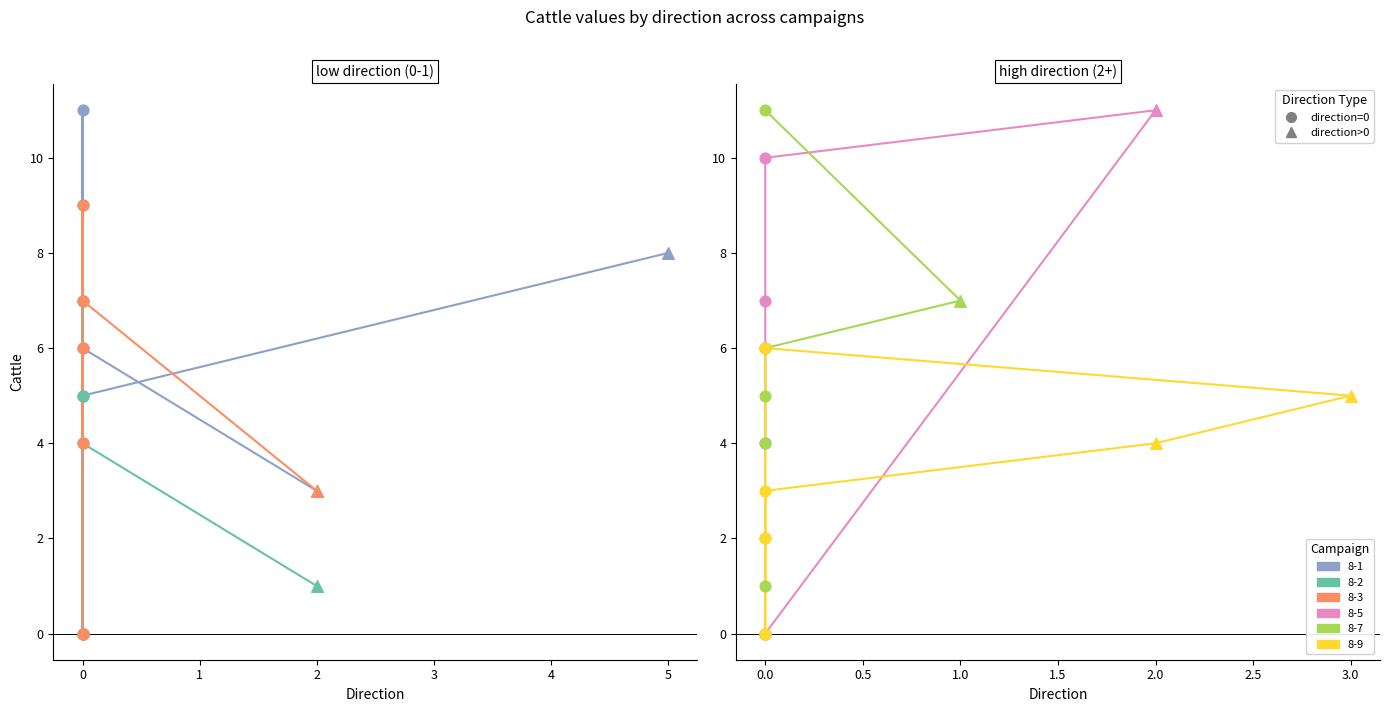

What are all the series names shown in the legend?

8-1, 8-2, 8-3, 8-5, 8-7, 8-9